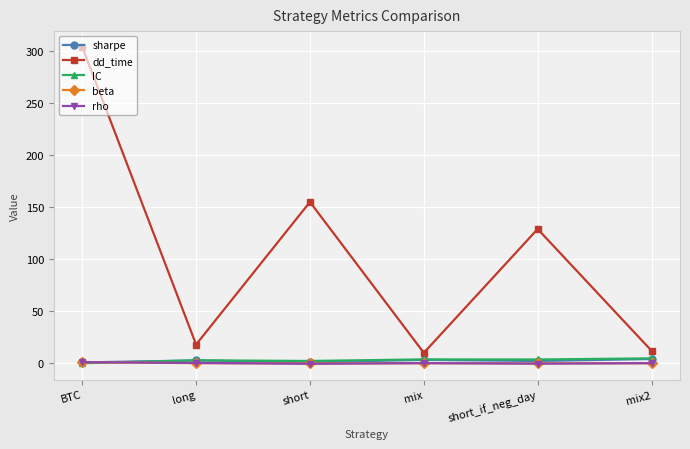

What is the minimum value shown in the chart?

-0.5